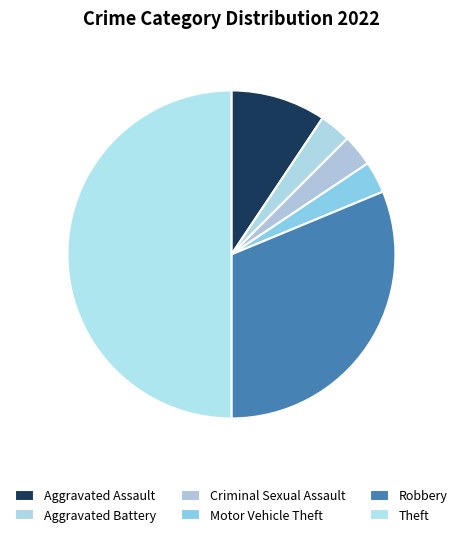

Does Criminal Sexual Assault account for over 50% of the chart?

No